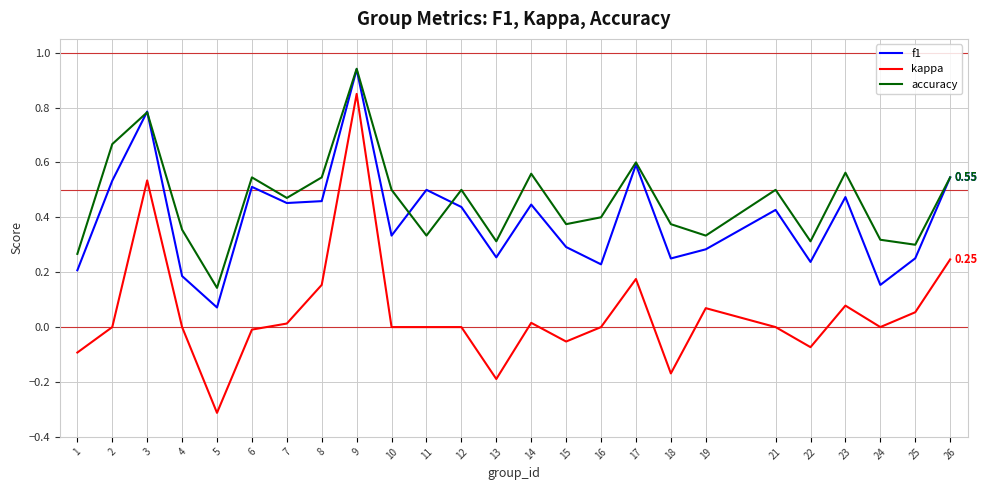

Which category has the lowest value across all series?

5